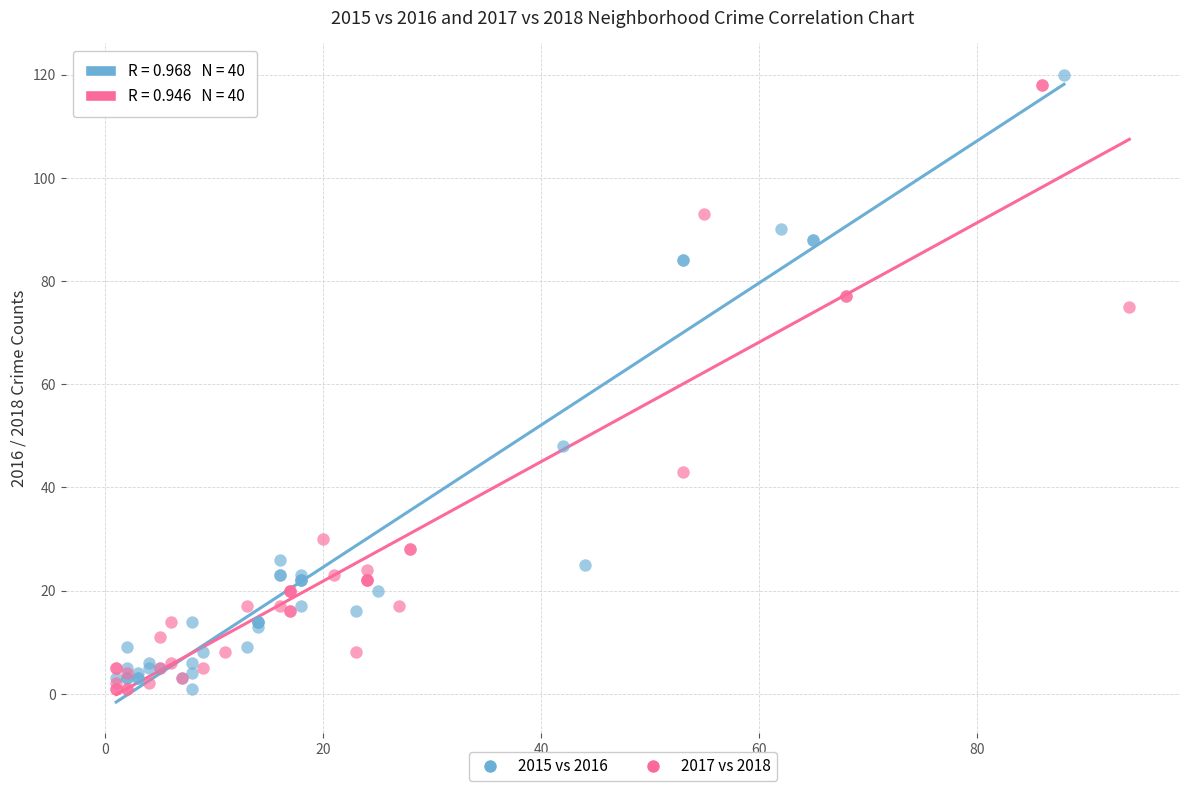

What are all the series names shown in the legend?

2015 vs 2016, 2017 vs 2018